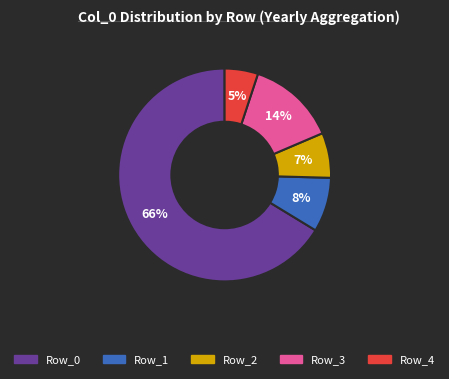

To the nearest percent, what is the average slice percentage?

20%